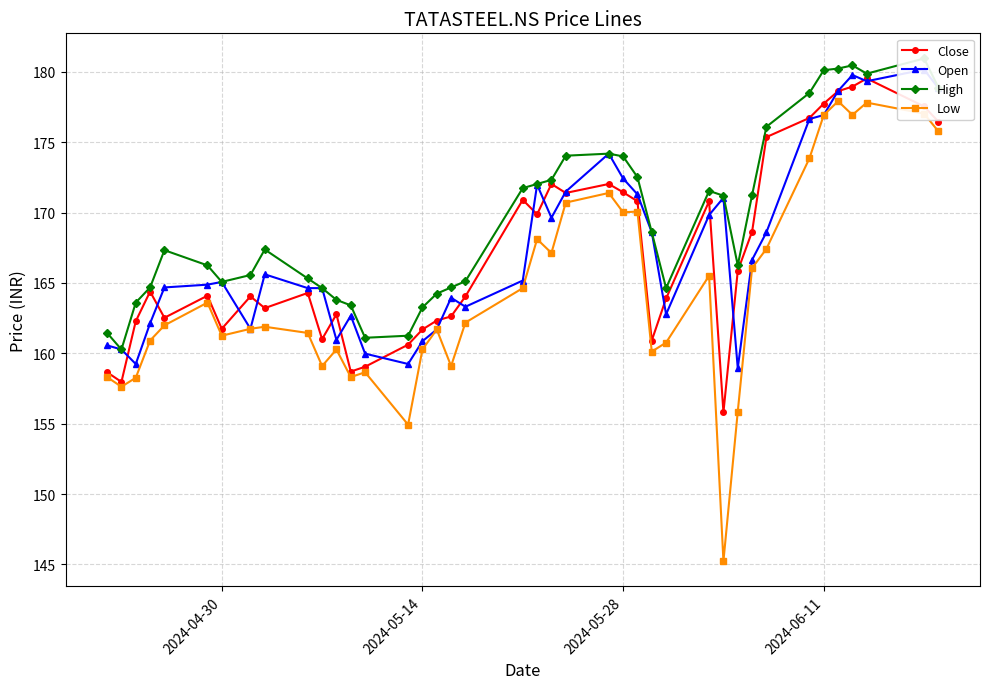

Which series has the largest total across all categories?

High